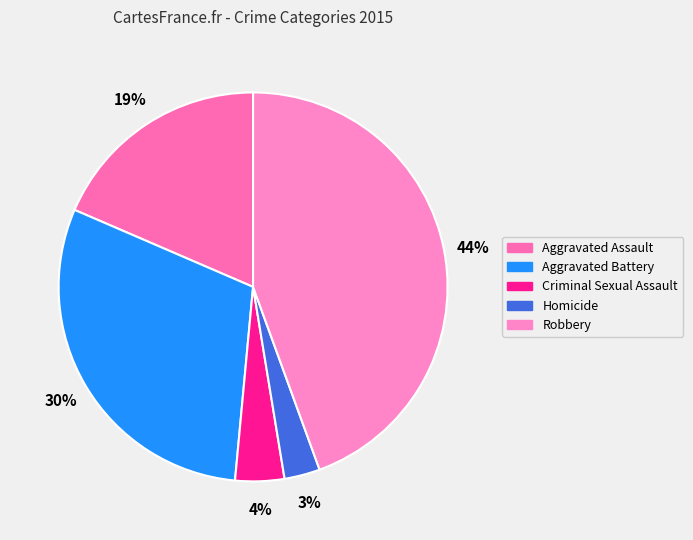

Count the number of slices in the pie.

5